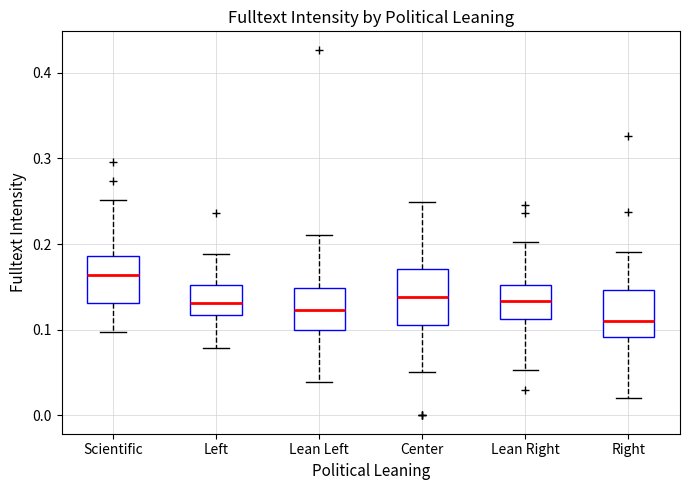

Where does the lower whisker of the box for Lean Right end on the y-axis? The values are not printed on the chart, so give them approximately, as read against the axis.

0.05